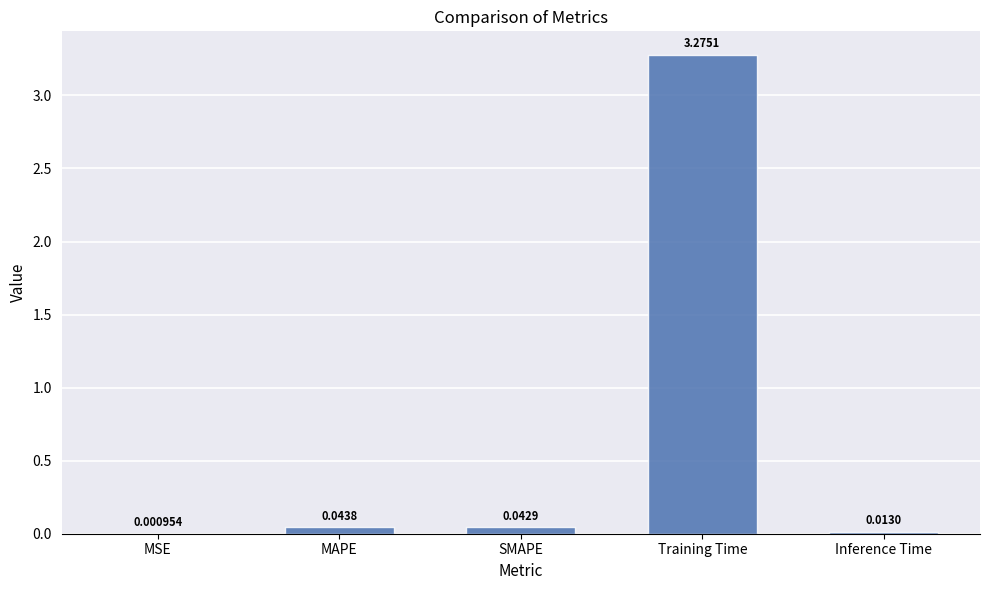

Between Training Time and SMAPE, which is larger?

Training Time